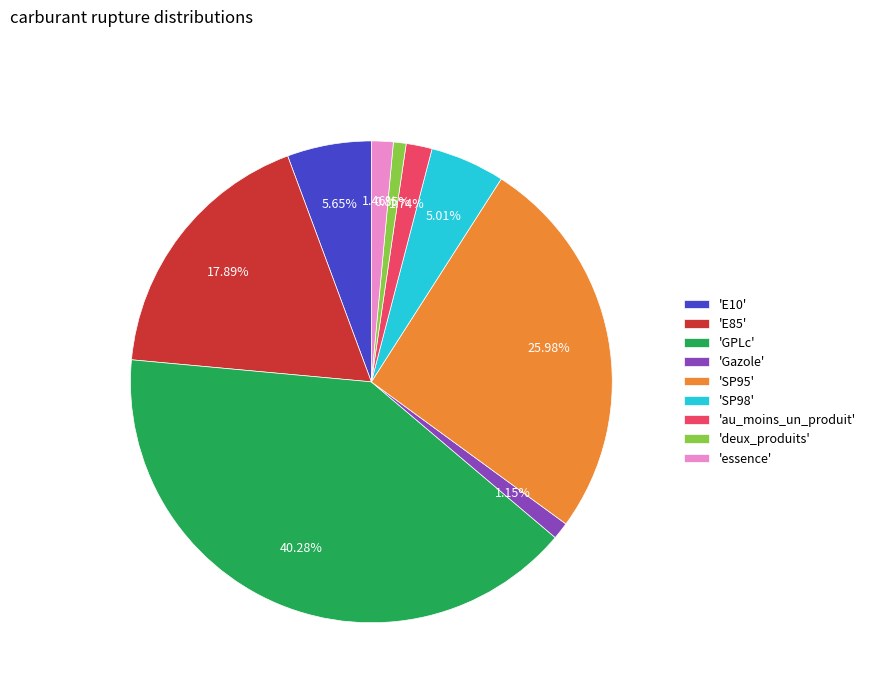

Approximately how many times larger is the value at 'E85' compared to 'au_moins_un_produit'?

10.3